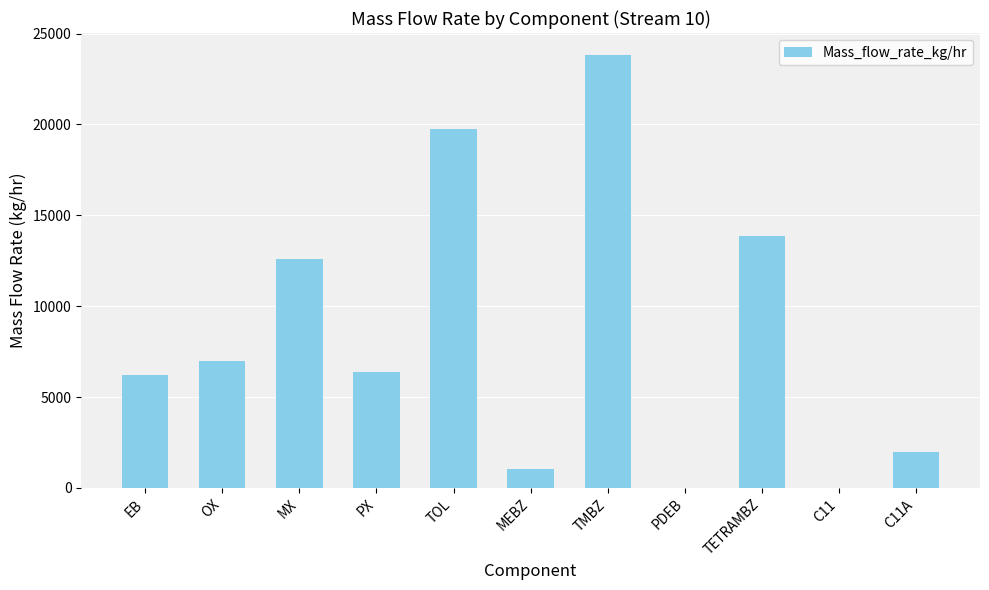

Between EB and C11, which is larger?

EB